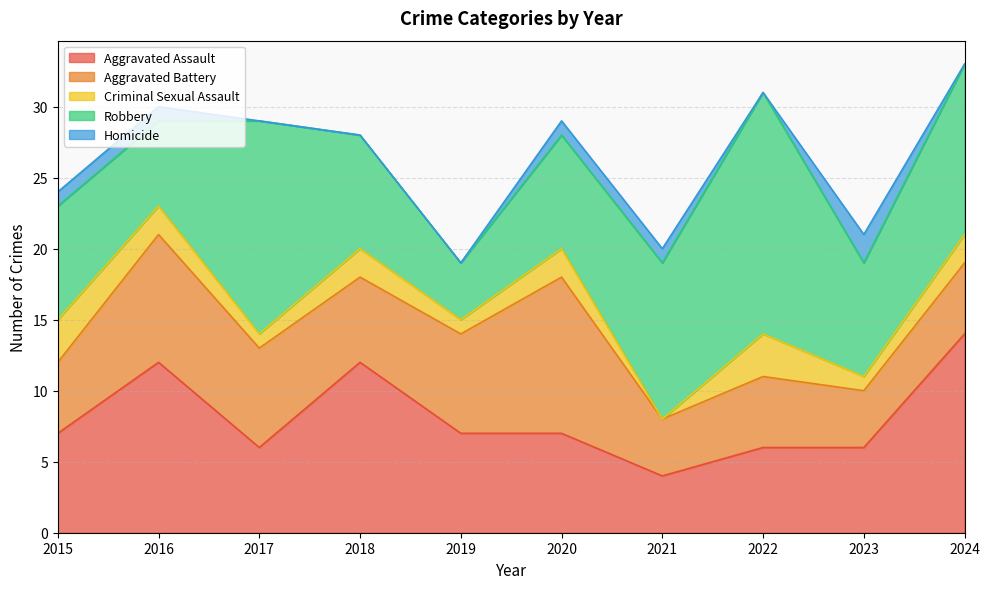

What is the sum of the Robbery values at 2022 and 2016?

23